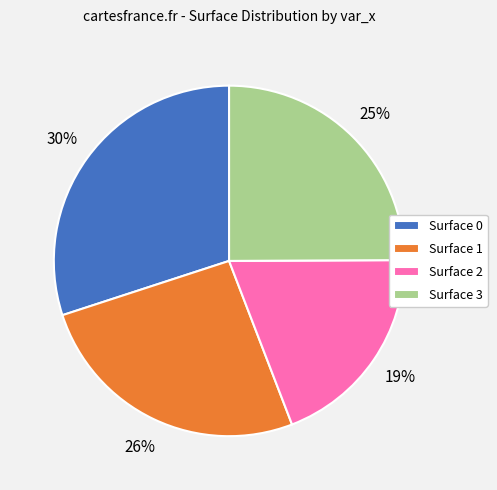

Is there any slice that represents more than half of the pie?

No